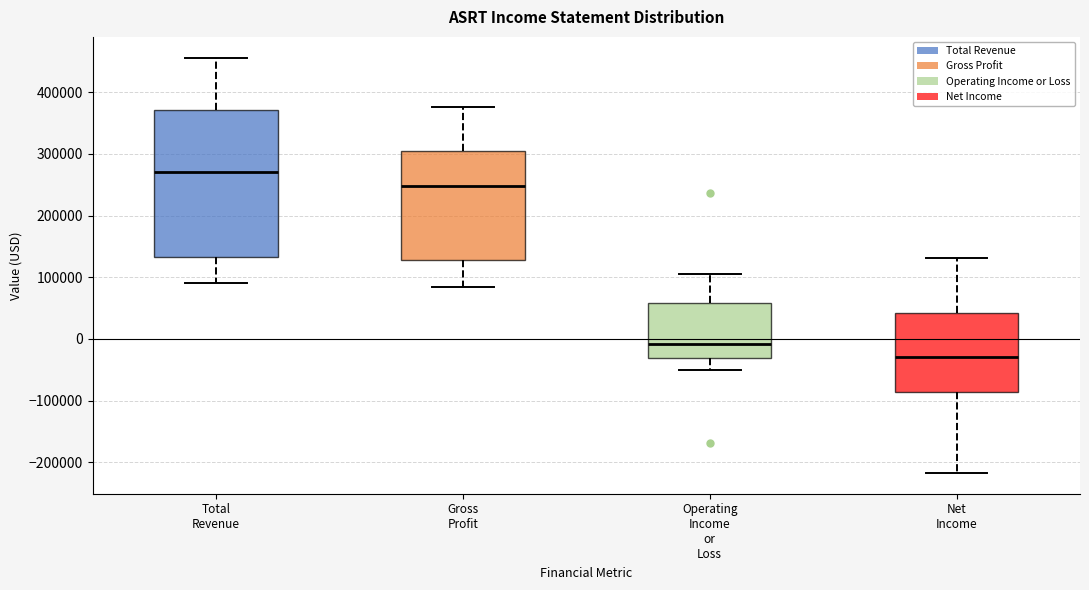

Reading left to right, read every box against the y-axis: the position of its median line, the range the box covers, and the ends of its whiskers. The values are not printed on the chart, so give them approximately, as read against the axis.

Total Revenue: median 270000, box 130000 to 370000, whiskers 90000 to 460000
Gross Profit: median 250000, box 130000 to 300000, whiskers 80000 to 380000
Operating Income or Loss: median -10000, box -30000 to 60000, whiskers -50000 to 110000
Net Income: median -30000, box -90000 to 40000, whiskers -220000 to 130000